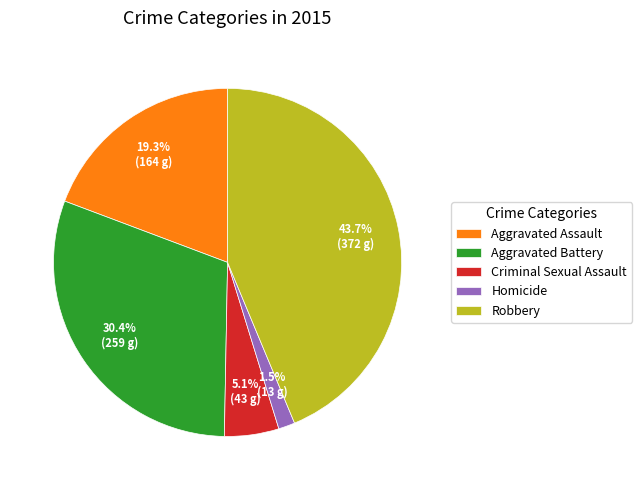

To the nearest percent, what percentage of the pie is Robbery?

44%